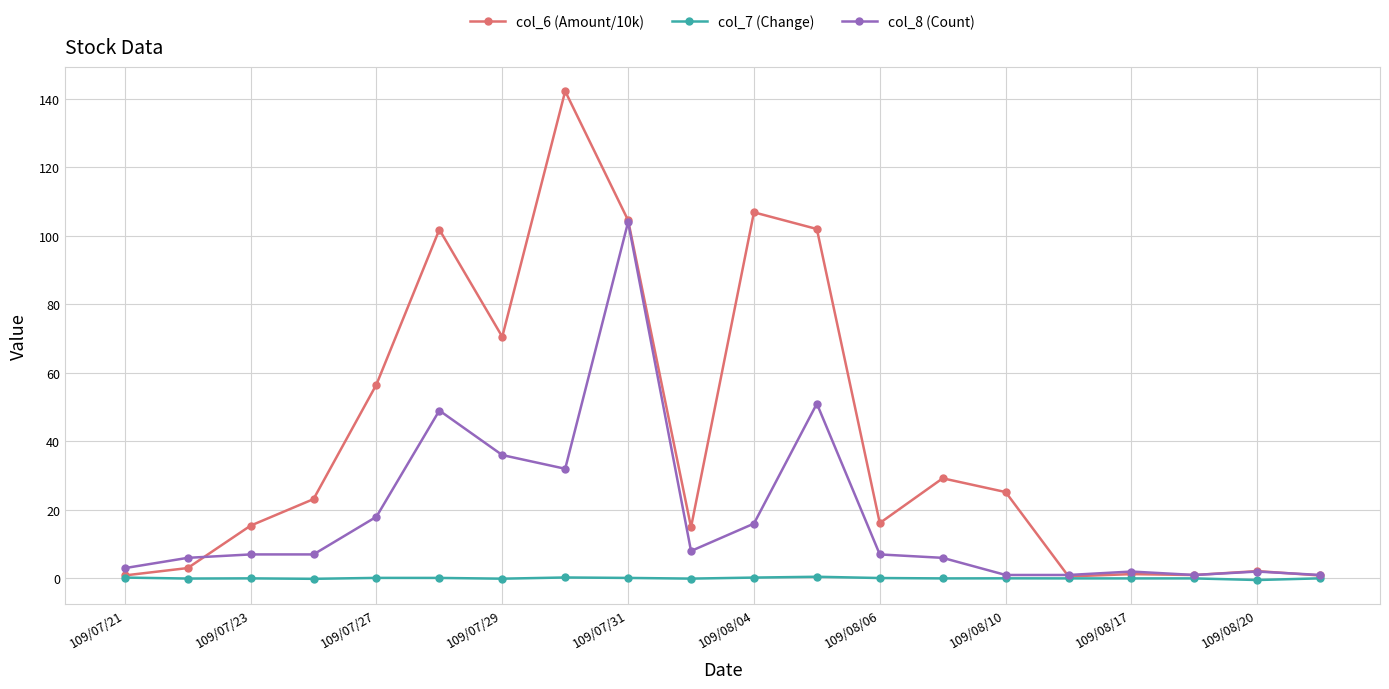

How many distinct data groups are displayed?

3